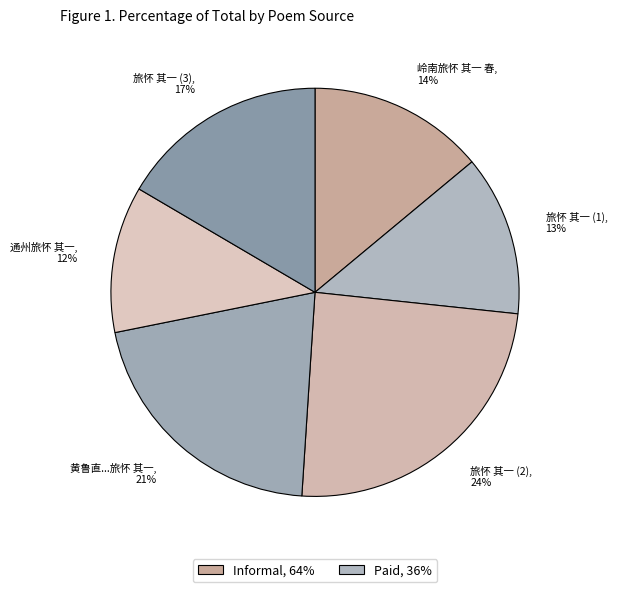

Count the number of slices in the pie.

6